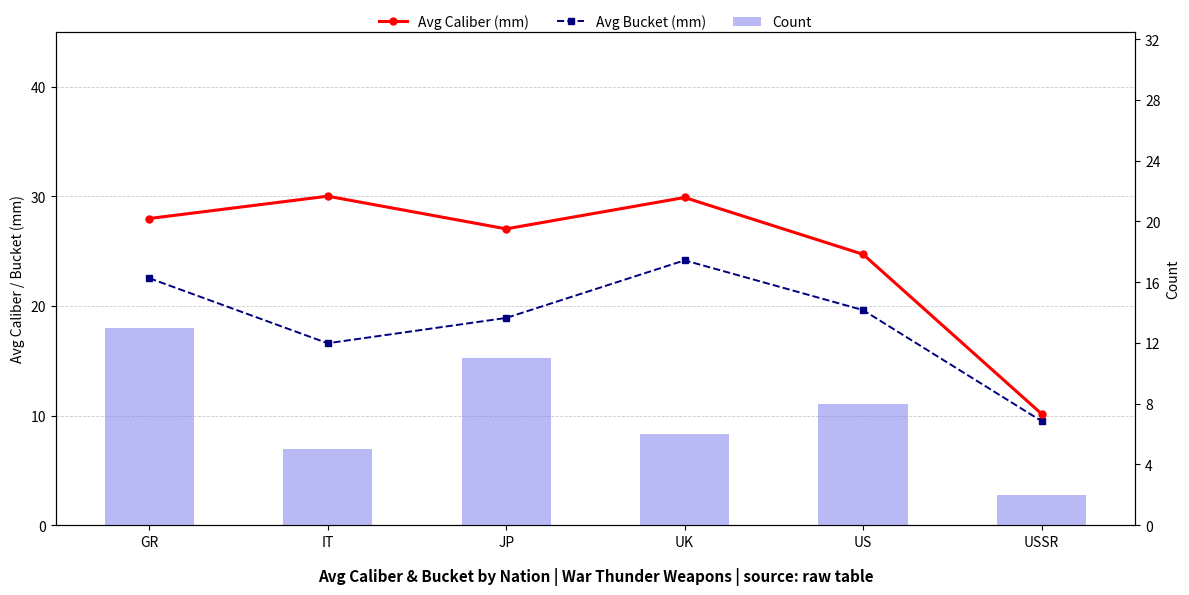

Is the value of Count at US greater than the value of Avg Bucket (mm) at US?

No